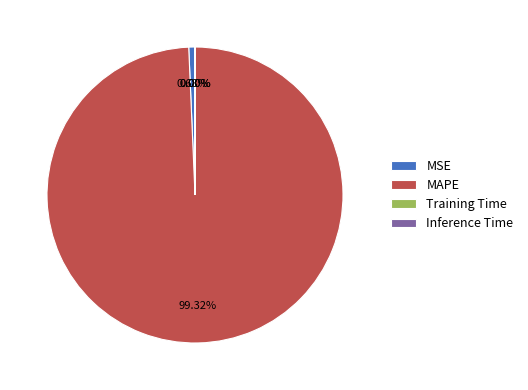

What is the largest slice in the pie chart?

MAPE